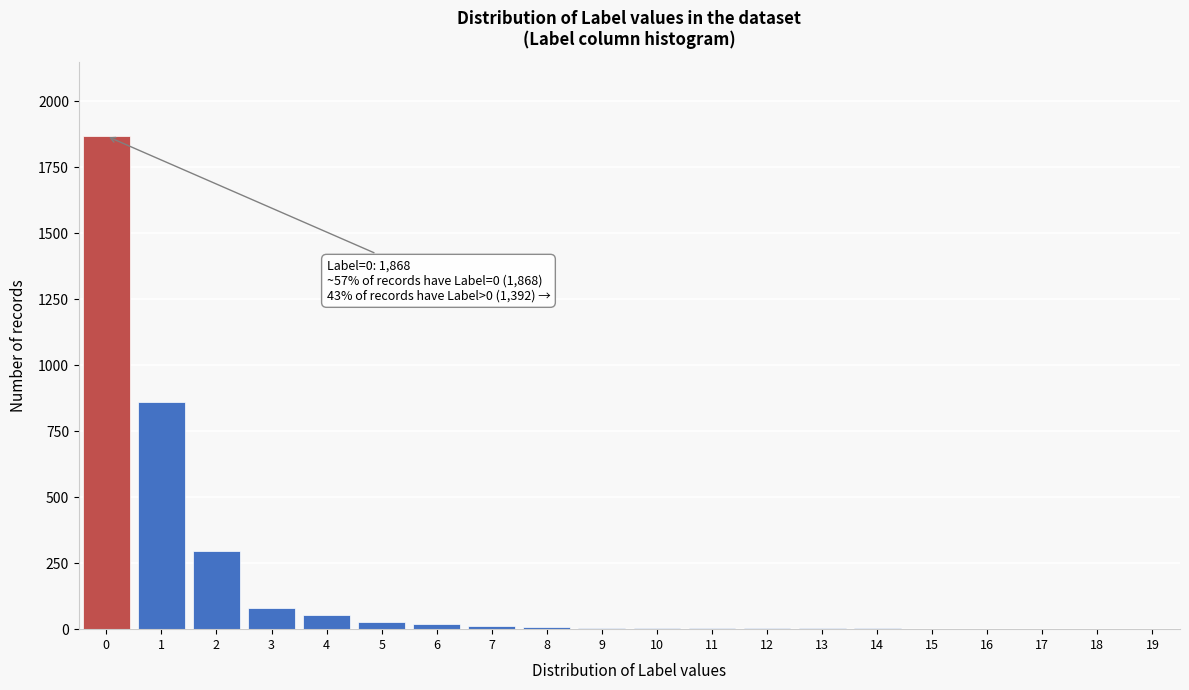

What is the sum of all values?

3260